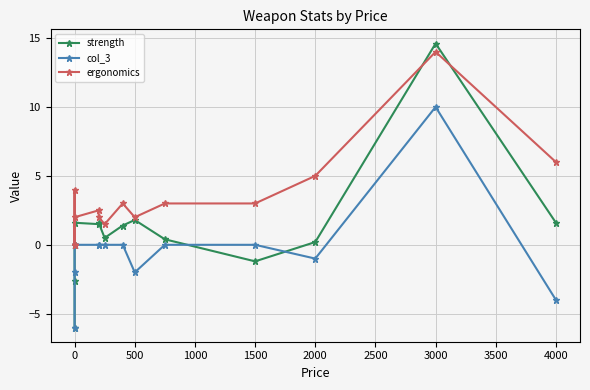

How many positive values does the ergonomics series have?

12